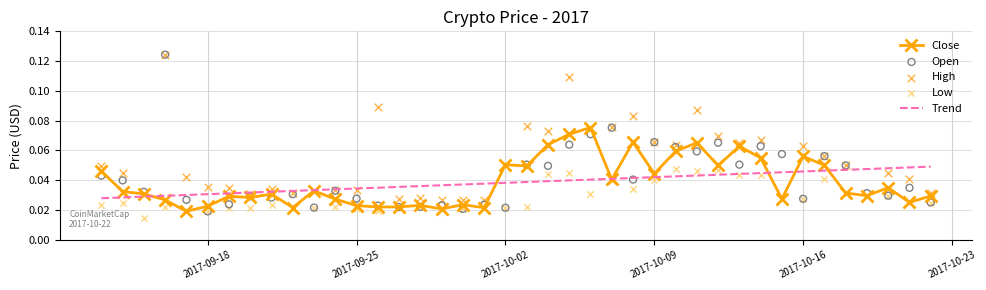

Is the value of Low at 19 greater than the value of Open at 38?

No